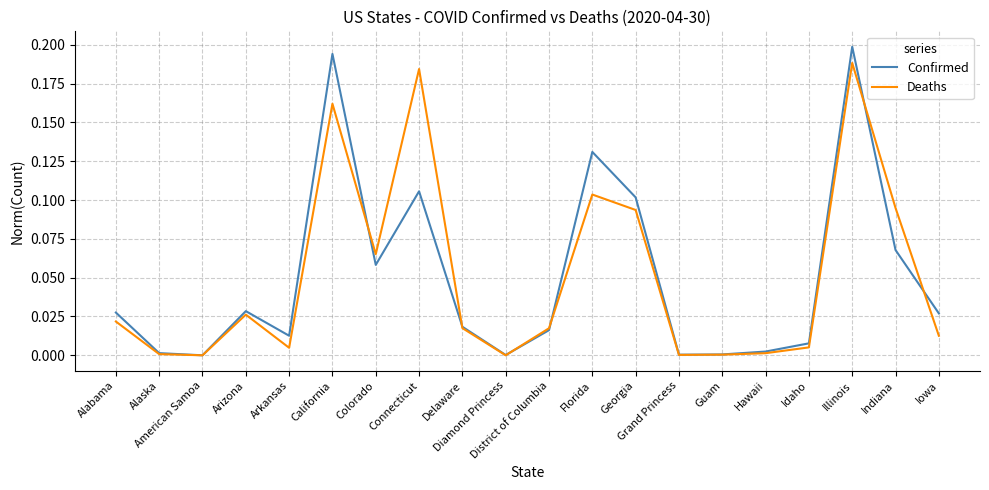

How many lines are shown in the chart?

2